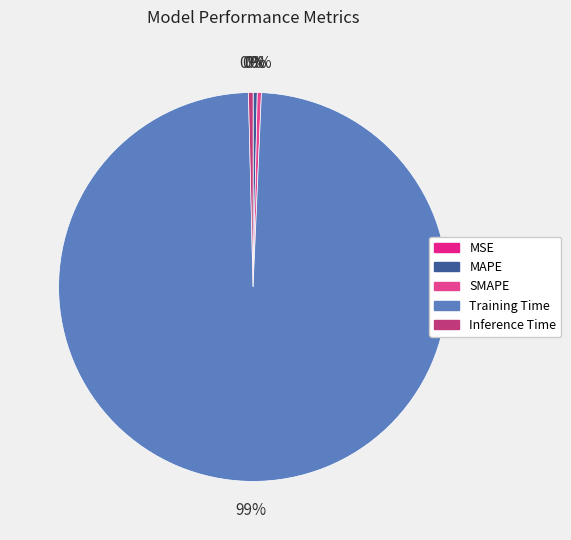

Do Inference Time and MSE together represent more than half of the pie?

No